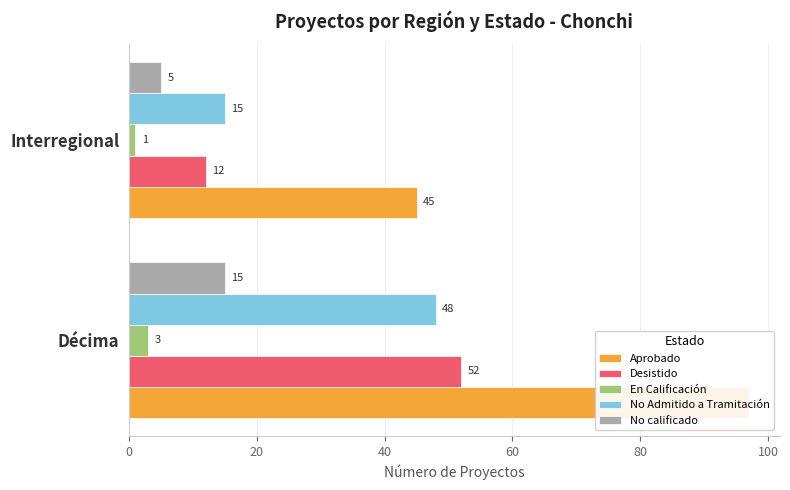

Are the bars horizontal?

Yes